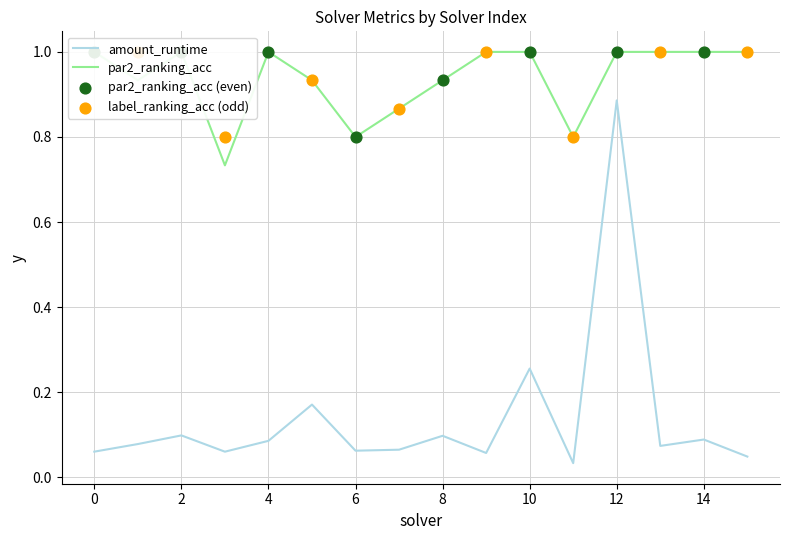

Which series reaches the minimum Y coordinate?

amount_runtime